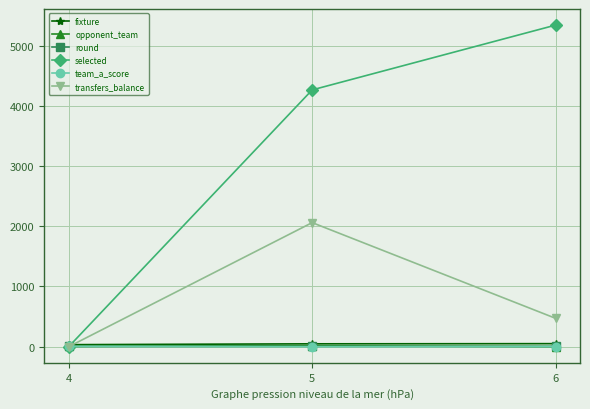

At which category is the sum across all series the highest?

5